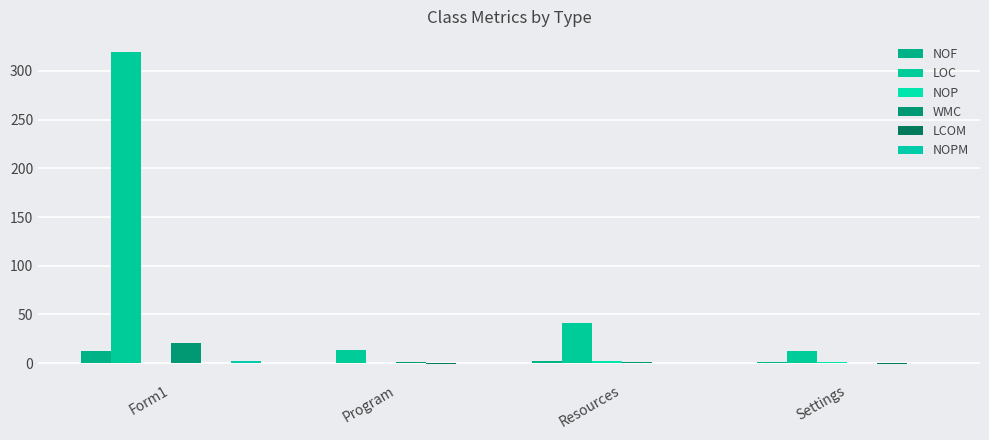

Reading left to right, extract all data points from this chart.

NOF: Form1=12.0	Program=0.0	Resources=2.0	Settings=1.0
LOC: Form1=319.0	Program=14.0	Resources=41.0	Settings=12.0
NOP: Form1=0.0	Program=0.0	Resources=2.0	Settings=1.0
WMC: Form1=21.0	Program=1.0	Resources=1.0	Settings=0.0
LCOM: Form1=0.2	Program=-1.0	Resources=0.0	Settings=-1.0
NOPM: Form1=2.0	Program=0.0	Resources=0.0	Settings=0.0